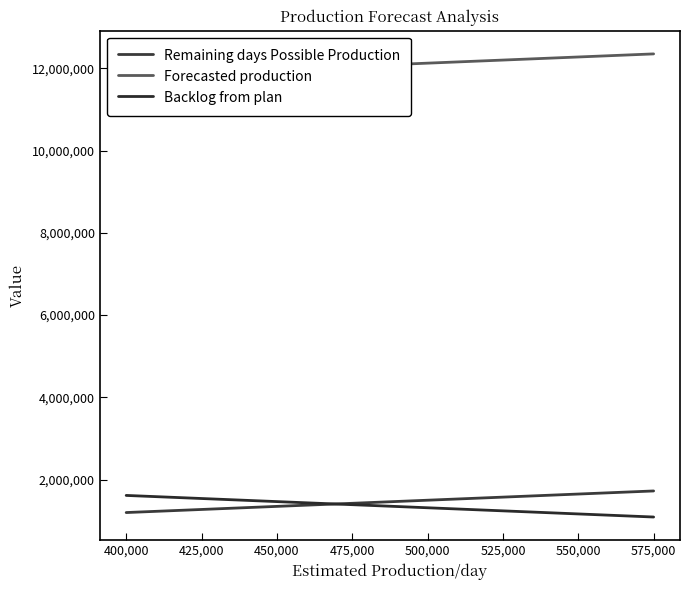

True or false: Backlog from plan and Forecasted production cross at least once.

False